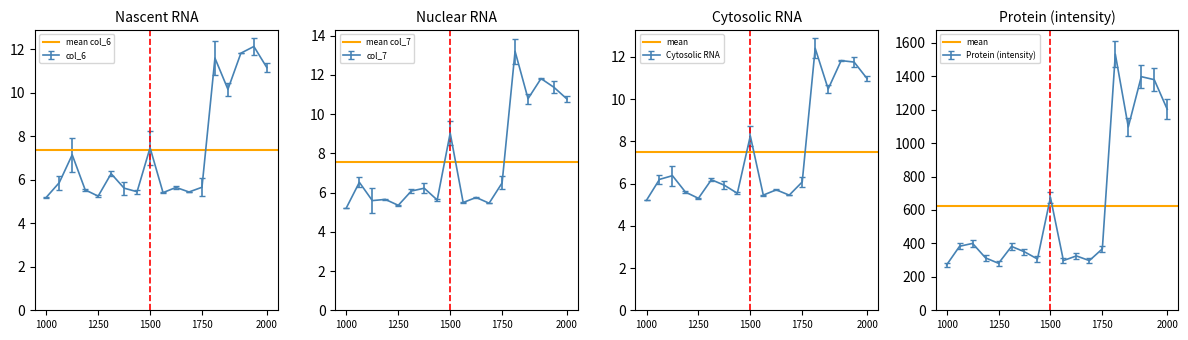

What is the value of the mean col_7 point at the 1st from the left?

7.6